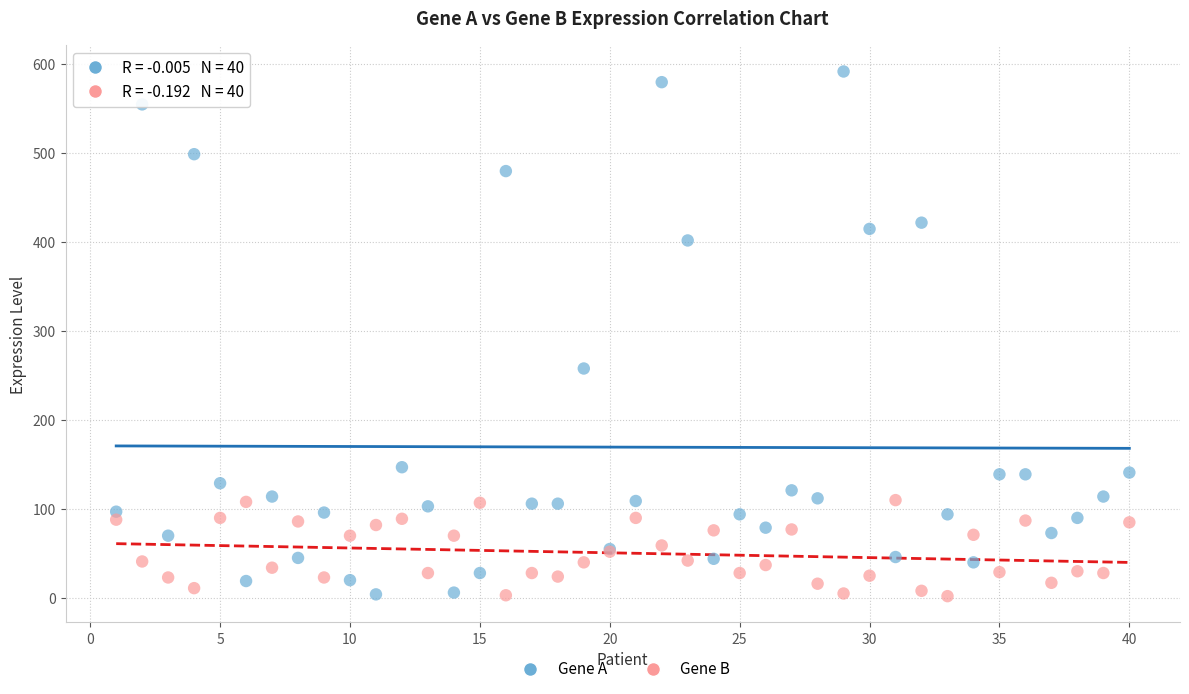

In the Gene A series, what Y value is closest to 298?

258